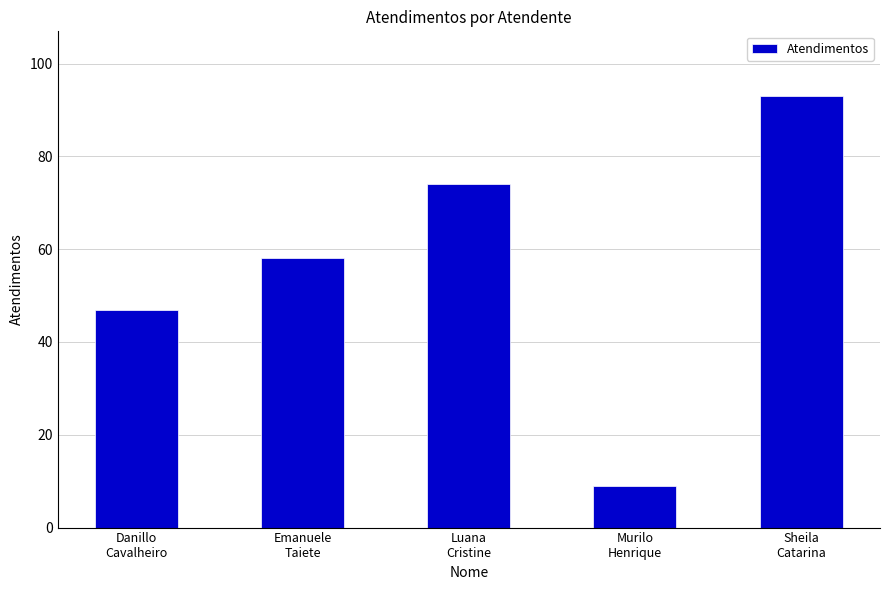

What is the difference between the maximum and second lowest values?

46